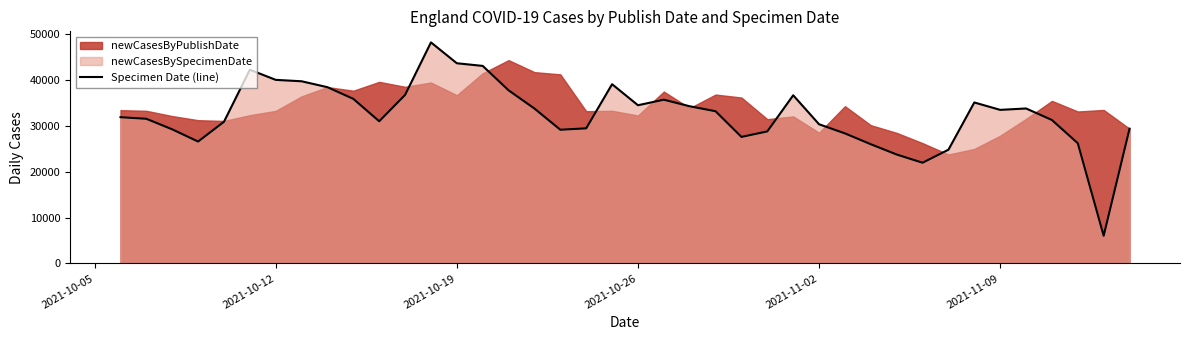

What is the value of the 15th point from the left?

43104